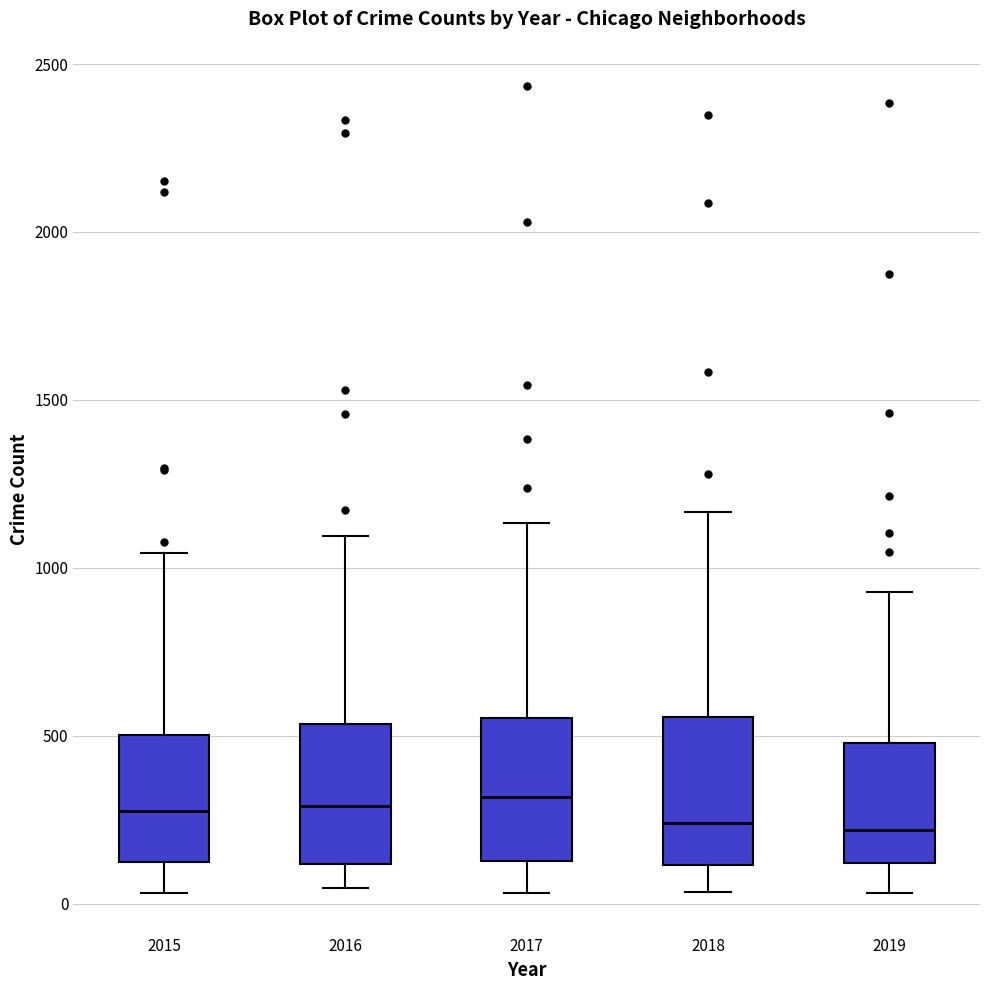

Reading left to right, read every box against the y-axis: the position of its median line, the range the box covers, and the ends of its whiskers. The values are not printed on the chart, so give them approximately, as read against the axis.

2015: median 300, box 100 to 500, whiskers 50 to 1050
2016: median 300, box 100 to 550, whiskers 50 to 1100
2017: median 300, box 150 to 550, whiskers 50 to 1150
2018: median 250, box 100 to 550, whiskers 50 to 1150
2019: median 200, box 100 to 500, whiskers 50 to 950